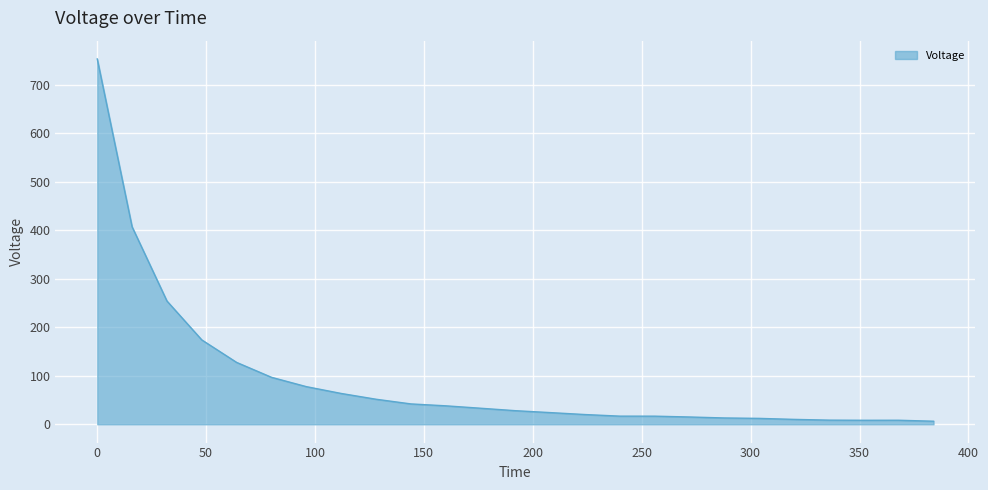

What is the greatest value displayed?

752.7